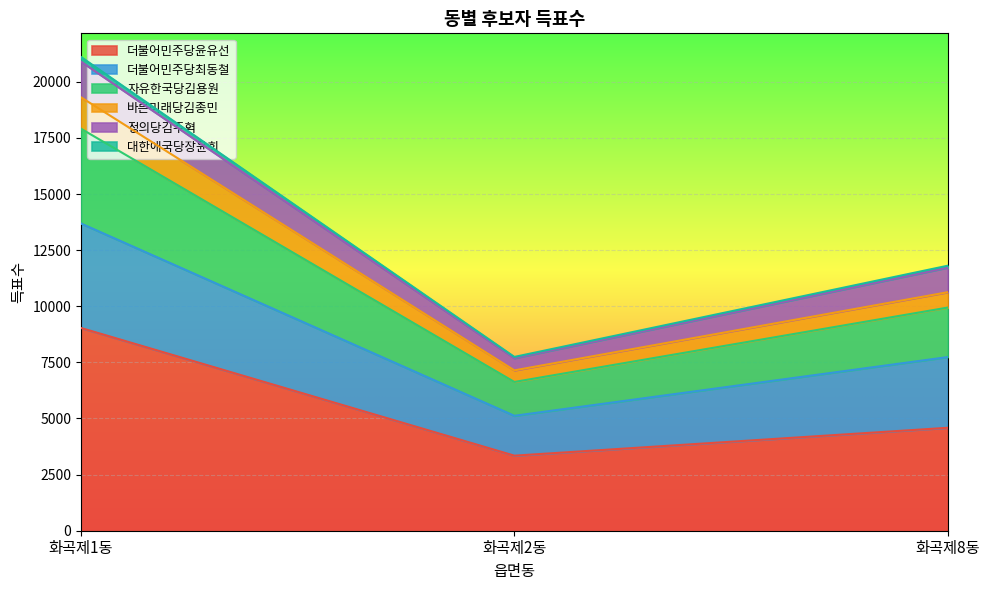

The 대한애국당장윤희 series shows 21105 at 화곡제1동. True or false?

True